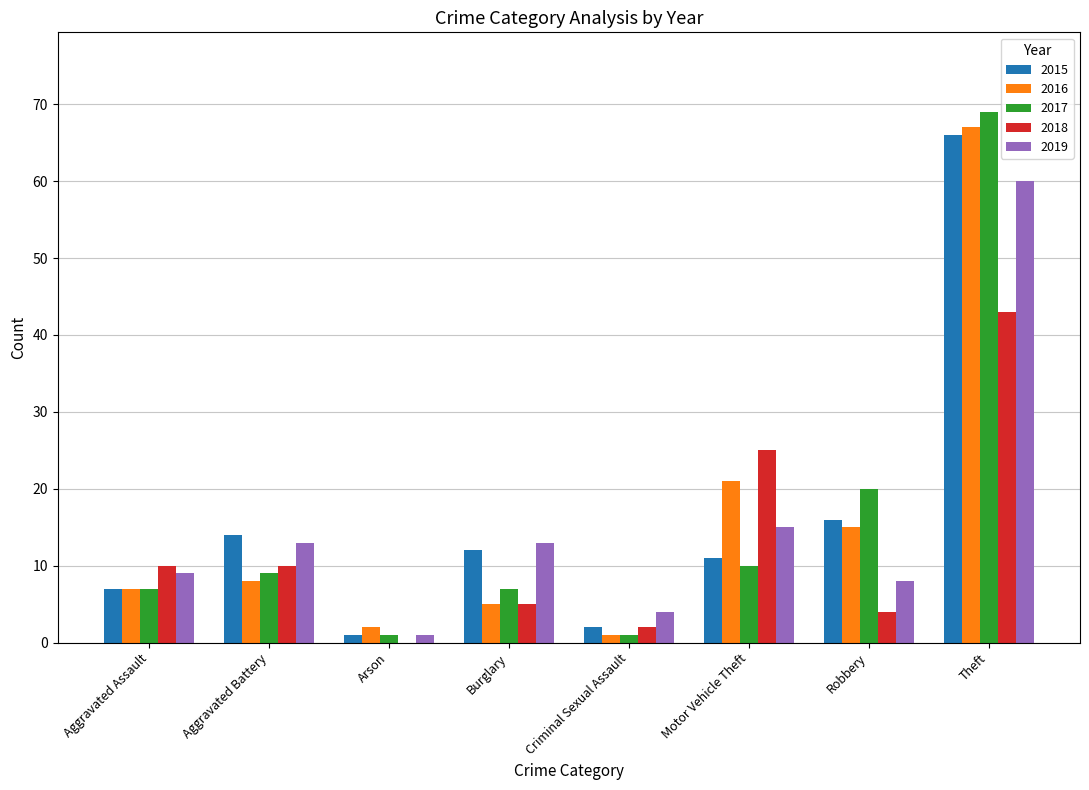

The 2018 series shows 12 at Theft. True or false?

False